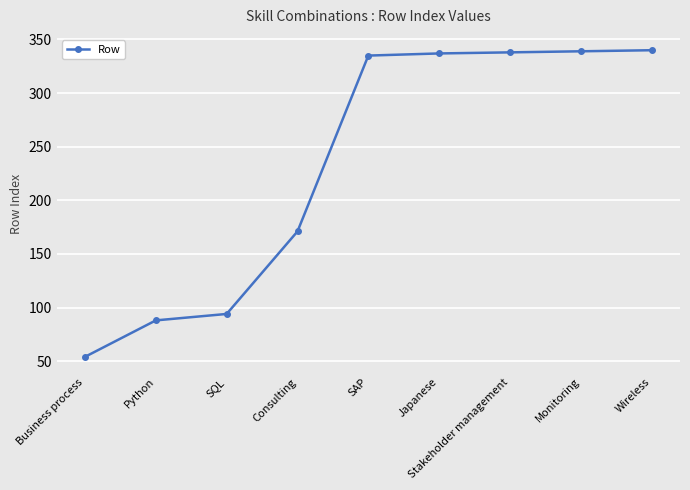

Approximately how many times larger is the value at SAP compared to Python?

3.8